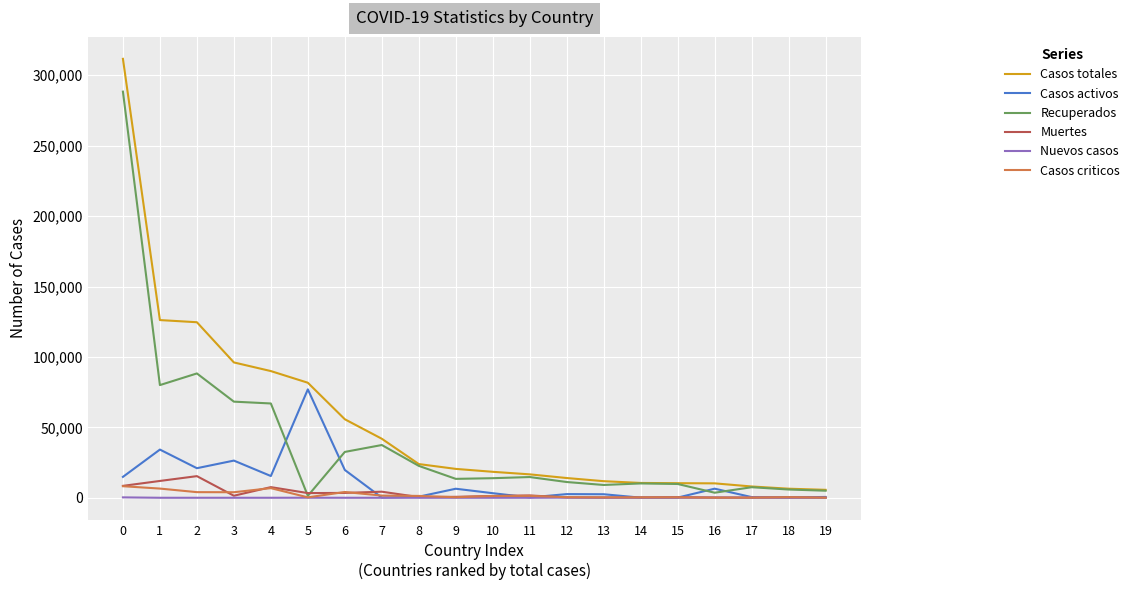

Between 12 and 17, which series saw the biggest shift?

Casos totales